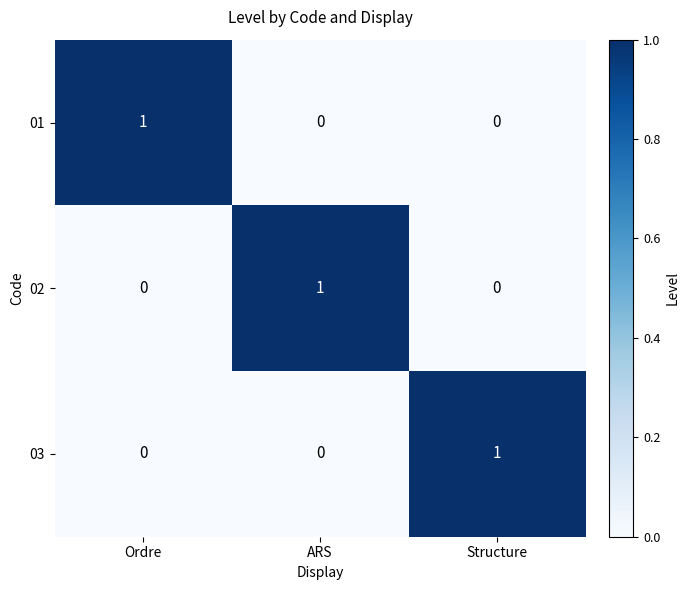

How many values in the 02 series exceed 0?

1